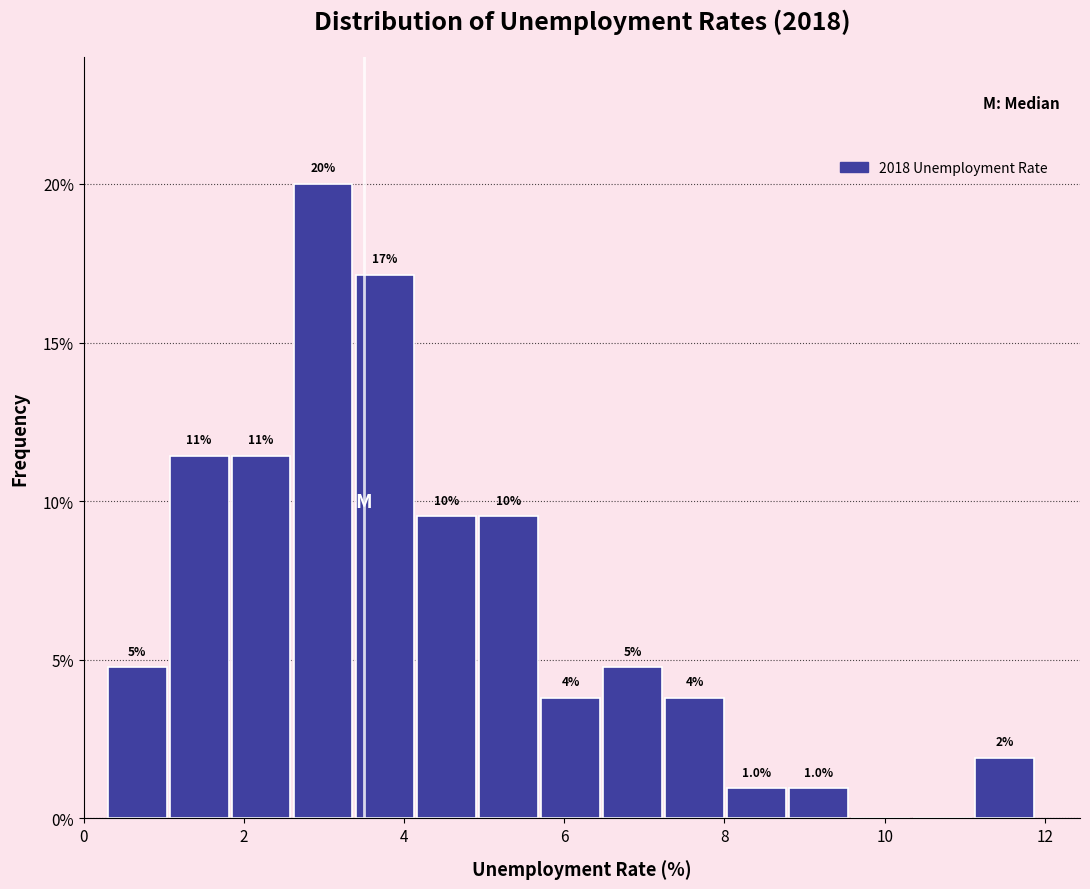

Read against the x-axis, roughly where is the centre of the tallest bar?

3.0